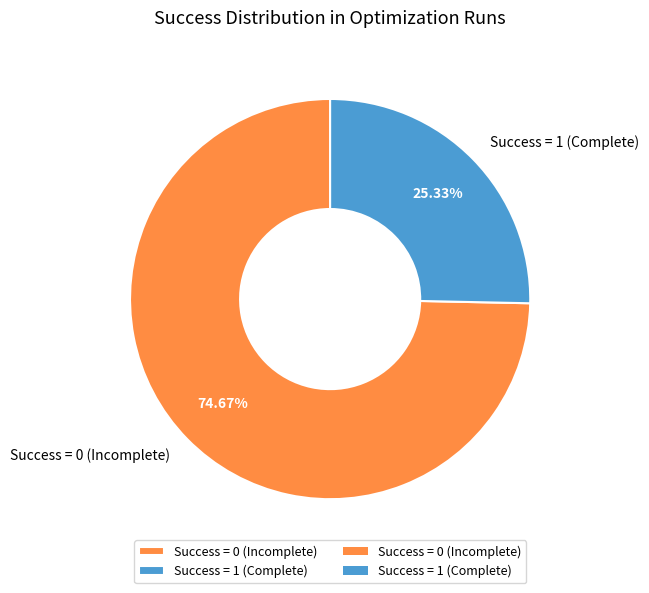

Which category accounts for the majority?

Success = 0 (Incomplete)